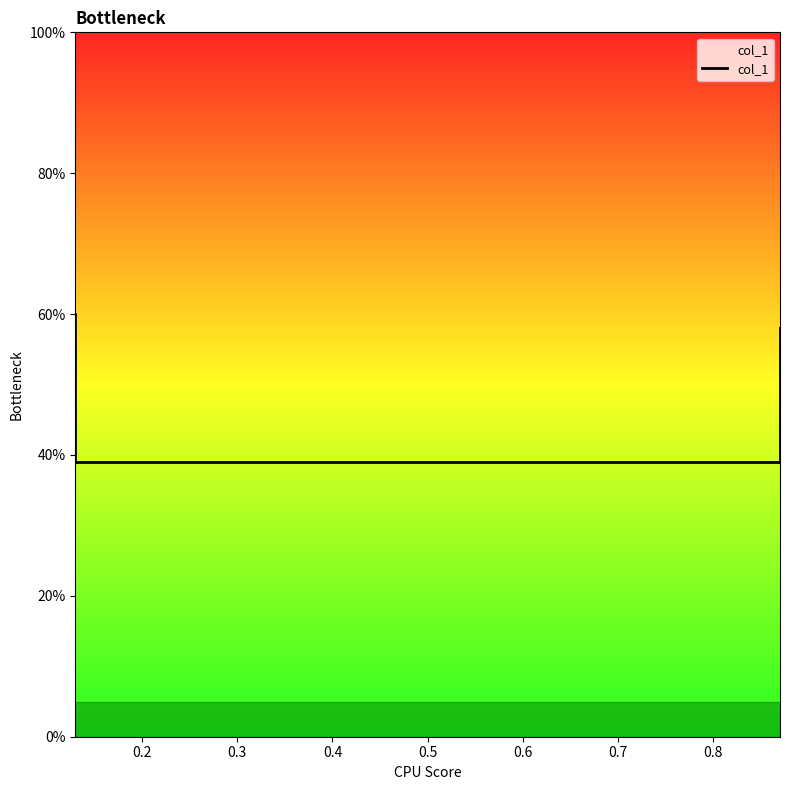

What is the difference between the maximum and minimum values?

0.2